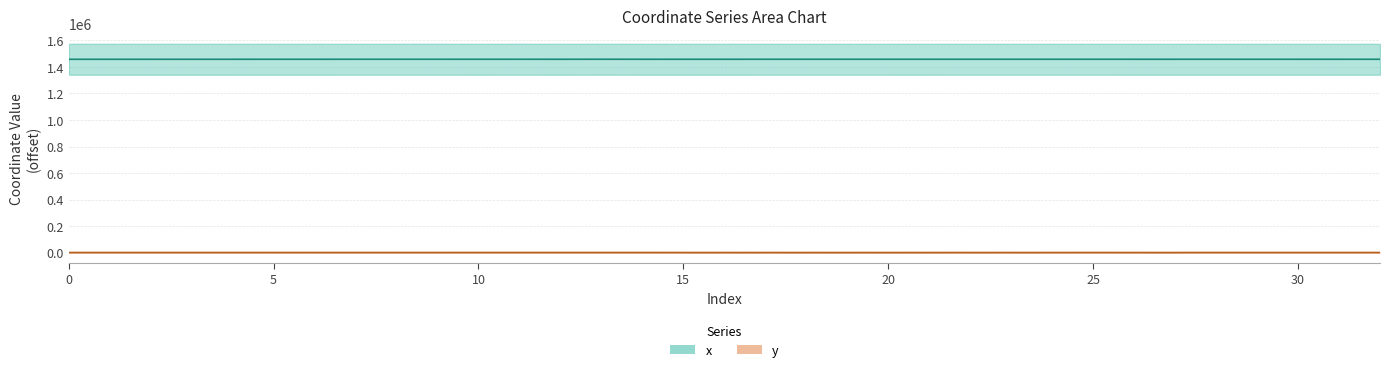

List the labels in order of x value, smallest first.

1, 0, 2, 4, 15, 3, 6, 16, 31, 30, 29, 12, 5, 32, 26, 10, 14, 21, 27, 28, 24, 20, 22, 23, 19, 8, 25, 18, 17, 7, 11, 9, 13